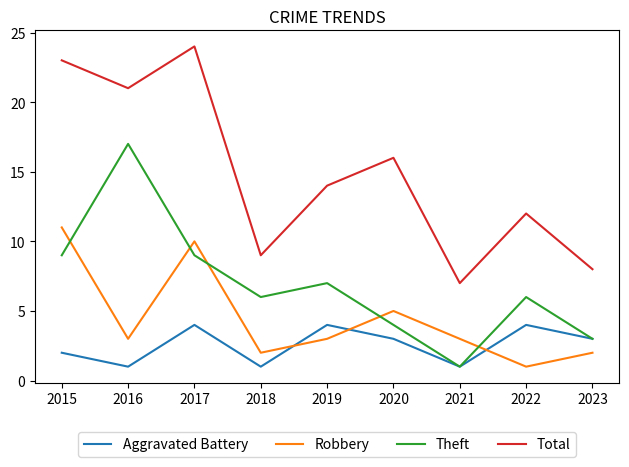

Between 2019 and 2020, which series saw the biggest shift?

Theft